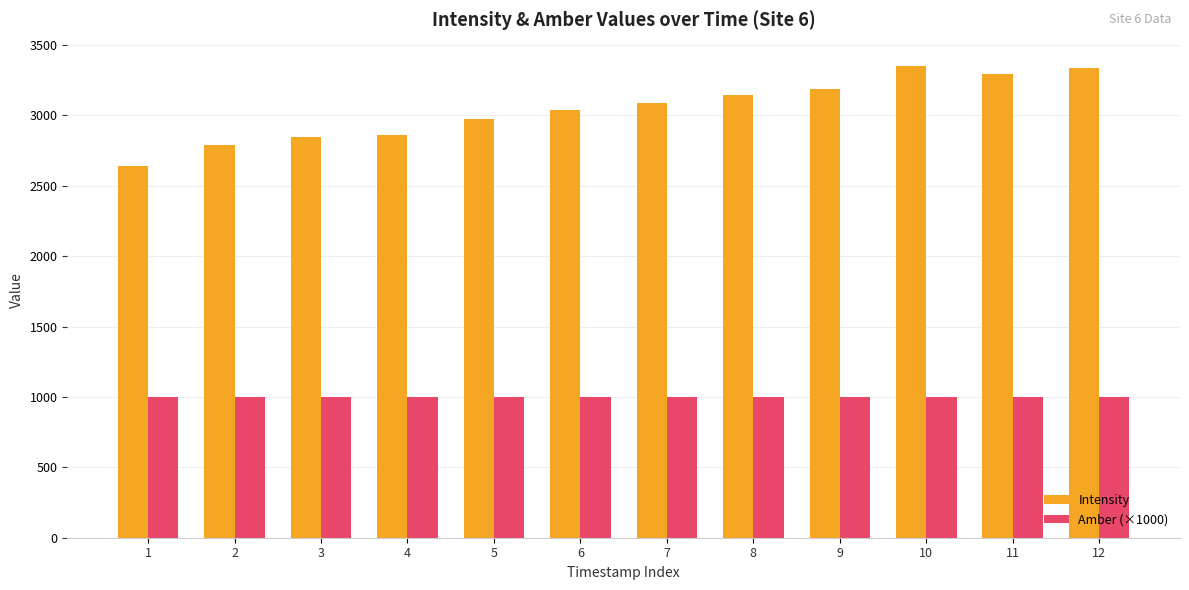

Is the value of Amber (×1000) at 2 greater than the value of Intensity at 7?

No